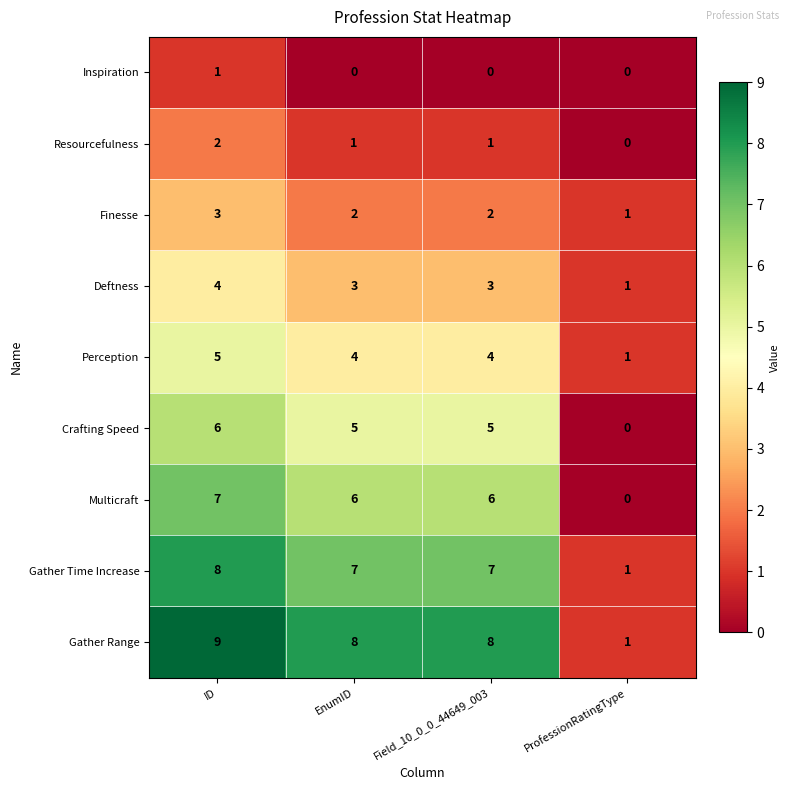

At how many categories does at least one series exceed 0?

4